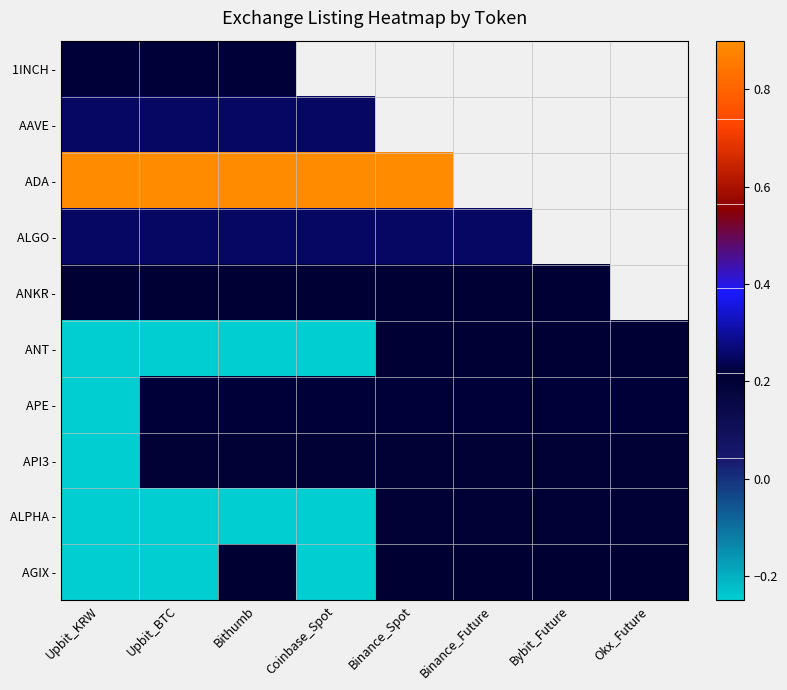

At how many categories does at least one series exceed 0?

8